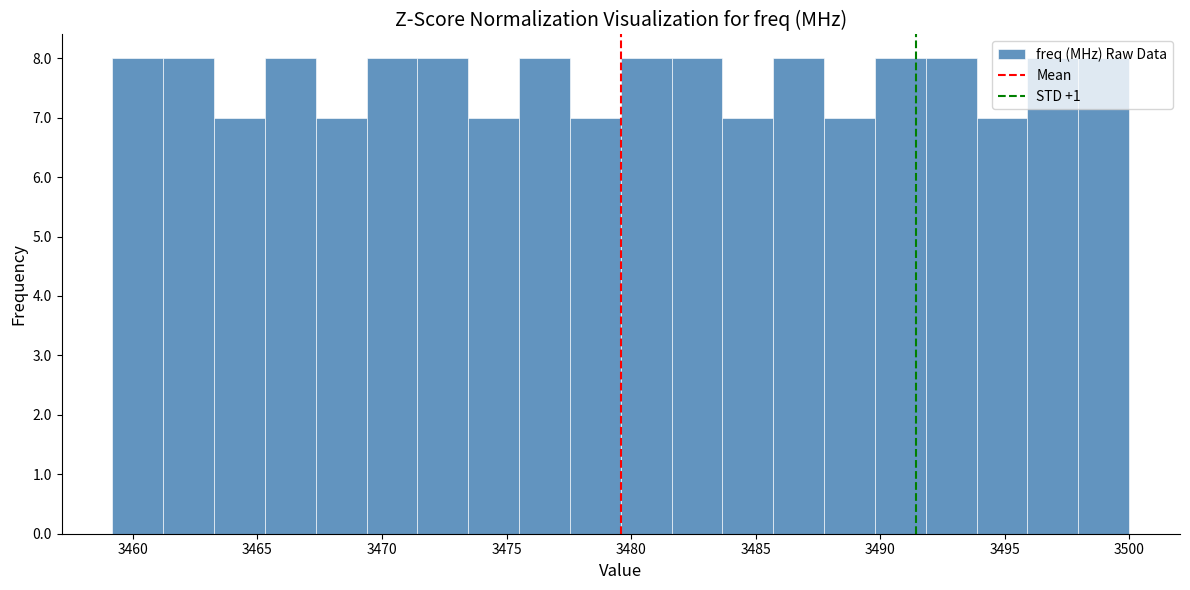

Reading left to right, list every bar in this chart as the range it spans on the x-axis followed by its height. Neither the bar edges nor the heights are printed on the chart, so give them approximately, as read against the axes.

3459.0 to 3461.0: 8
3461.0 to 3463.5: 8
3463.5 to 3465.5: 7
3465.5 to 3467.5: 8
3467.5 to 3469.5: 7
3469.5 to 3471.5: 8
3471.5 to 3473.5: 8
3473.5 to 3475.5: 7
3475.5 to 3477.5: 8
3477.5 to 3479.5: 7
3479.5 to 3481.5: 8
3481.5 to 3483.5: 8
3483.5 to 3485.5: 7
3485.5 to 3488.0: 8
3488.0 to 3490.0: 7
3490.0 to 3492.0: 8
3492.0 to 3494.0: 8
3494.0 to 3496.0: 7
3496.0 to 3498.0: 8
3498.0 to 3500.0: 8